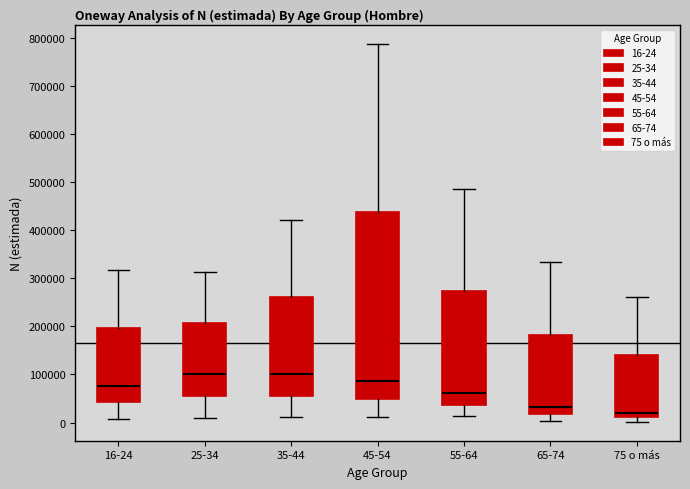

Reading left to right, transcribe this box plot: for each box, give where its median line is, the range the box spans, and where its two whiskers end, as read against the y-axis. The values are not printed on the chart, so give them approximately, as read against the axis.

16-24: median 80000, box 40000 to 200000, whiskers 10000 to 320000
25-34: median 100000, box 60000 to 210000, whiskers 10000 to 310000
35-44: median 100000, box 60000 to 260000, whiskers 10000 to 420000
45-54: median 90000, box 50000 to 440000, whiskers 10000 to 790000
55-64: median 60000, box 40000 to 270000, whiskers 10000 to 490000
65-74: median 30000, box 20000 to 180000, whiskers 0 to 330000
75 o más: median 20000, box 10000 to 140000, whiskers 0 to 260000